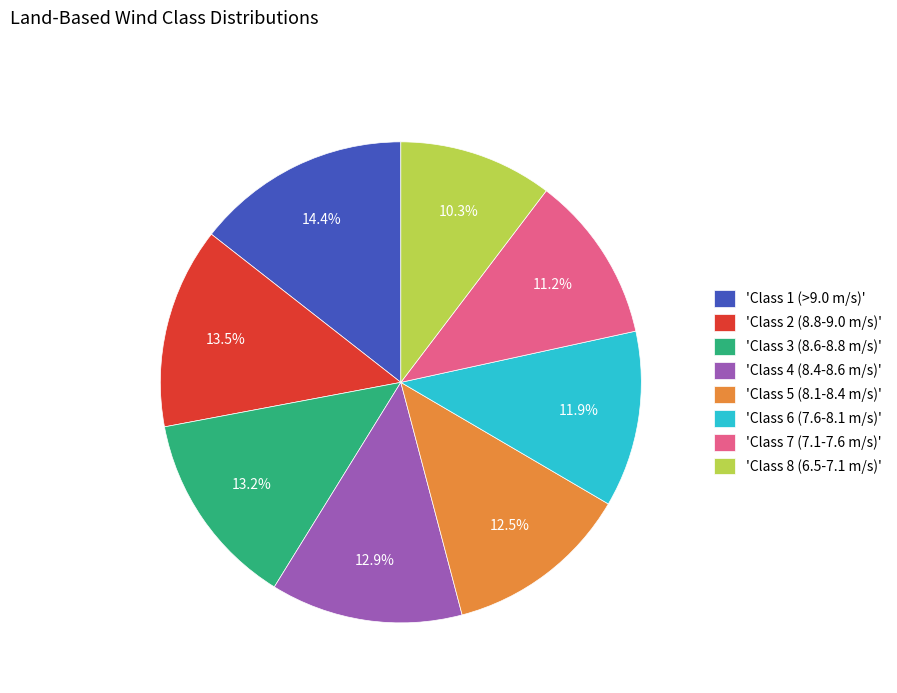

Which category has the smallest portion of the pie?

'Class 8 (6.5-7.1 m/s)'